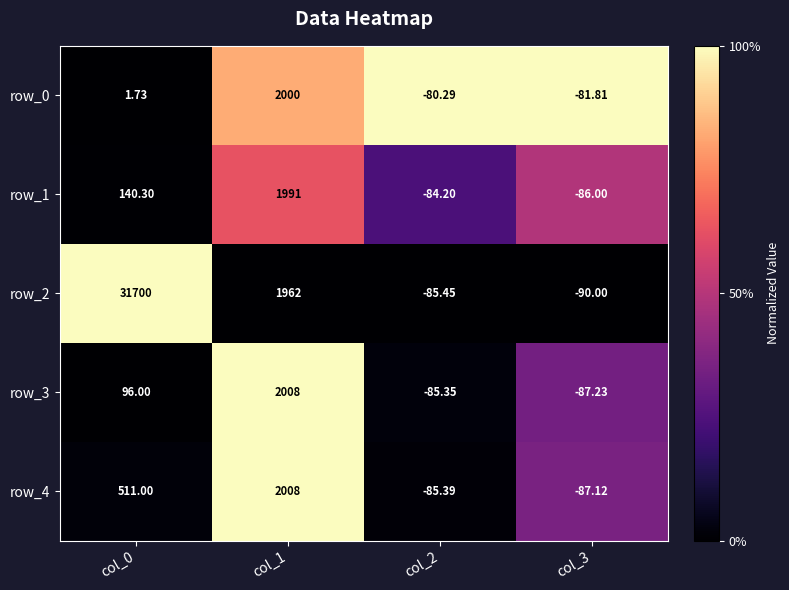

Is the value of row_4 at col_0 greater than the value of row_0 at col_0?

Yes